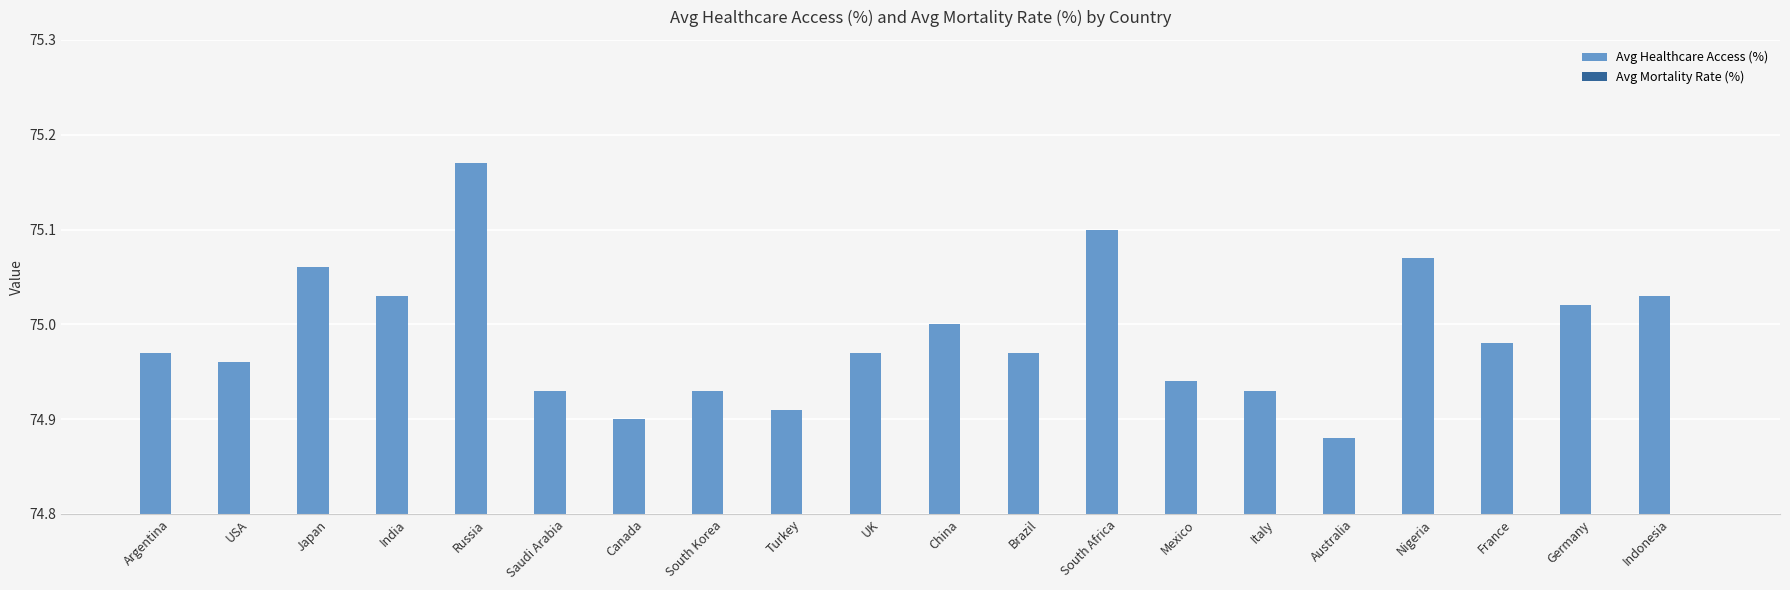

The value of Avg Mortality Rate (%) at Indonesia is 7.7. True or false?

False